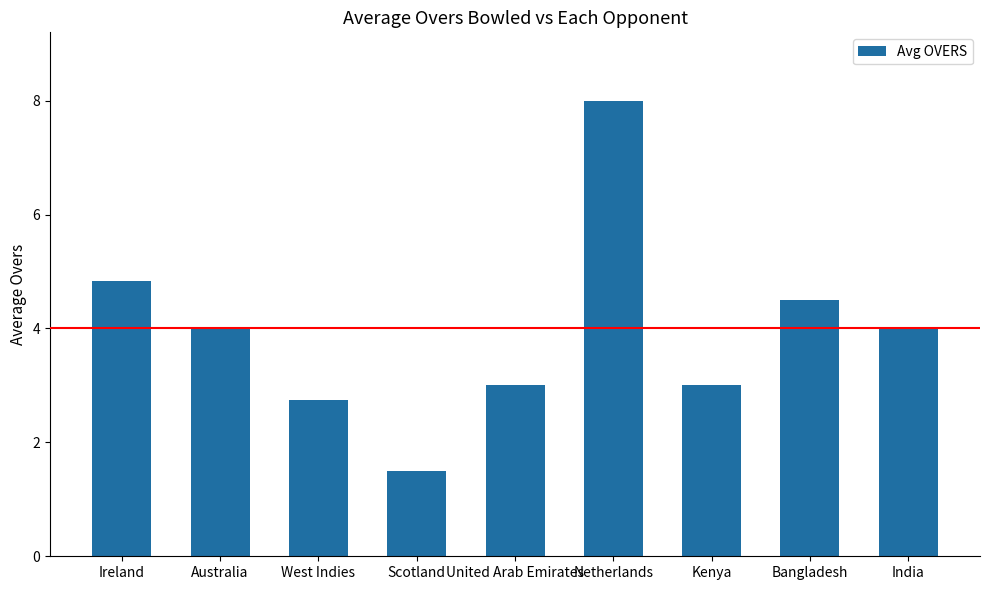

How many bars are there in total?

9